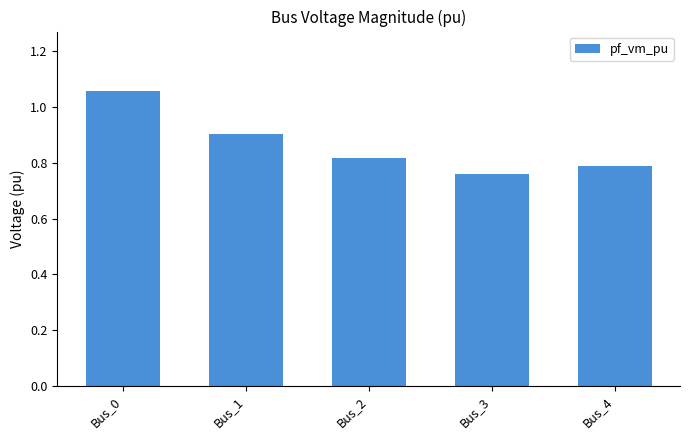

At which category does the chart reach its minimum across all series?

Bus_3